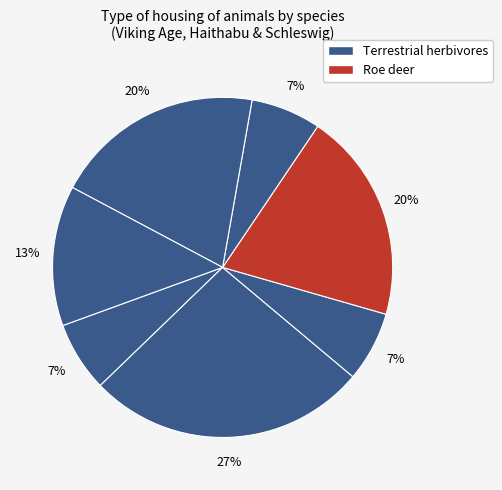

Count the number of slices in the pie.

7